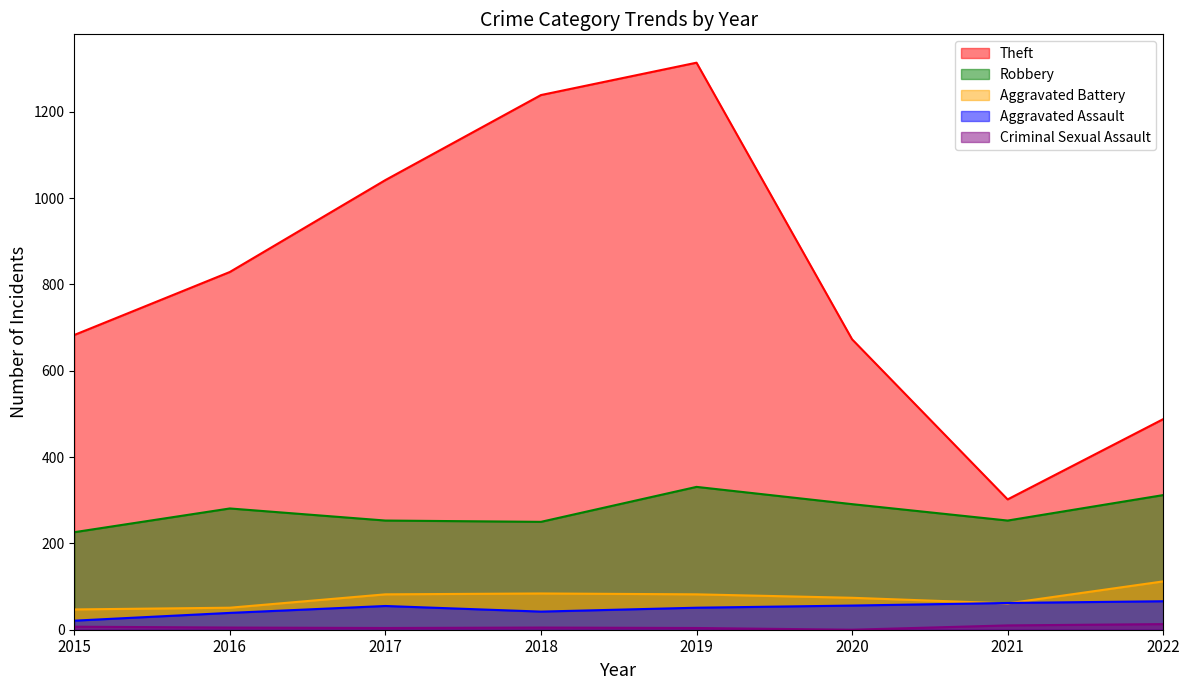

What are all the series names shown in the legend?

Theft, Robbery, Aggravated Battery, Aggravated Assault, Criminal Sexual Assault